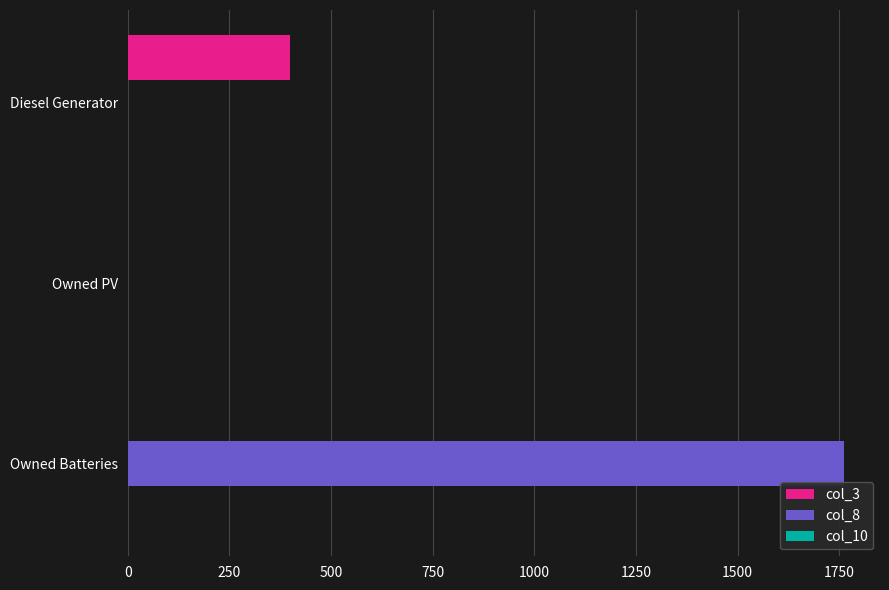

How many data points in col_8 are above 0?

1